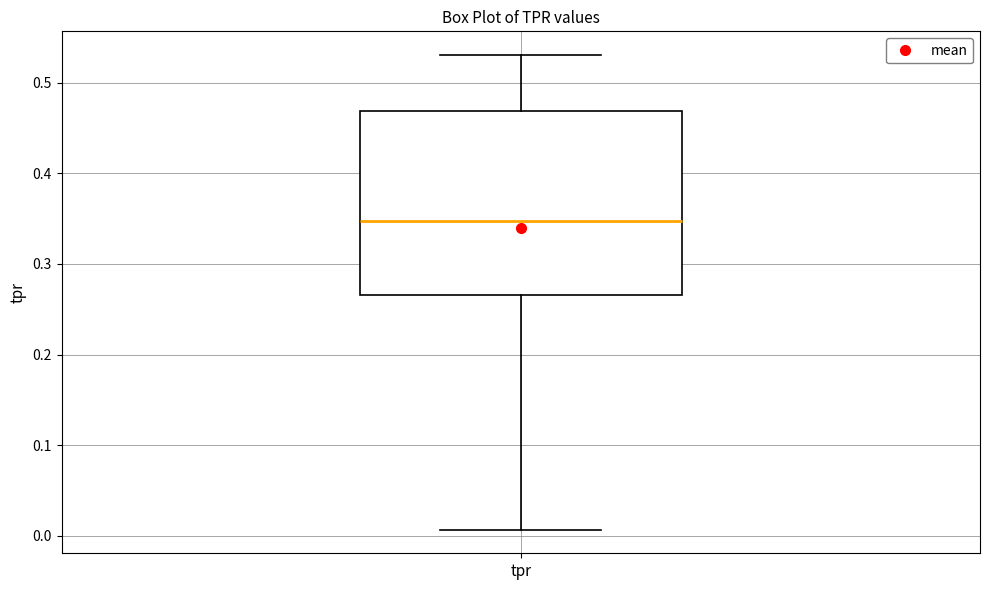

Transcribe this box plot: give where the median line is, the range the box spans, and where the two whiskers end, as read against the y-axis. The values are not printed on the chart, so give them approximately, as read against the axis.

median 0.35, box 0.27 to 0.47, whiskers 0.01 to 0.53